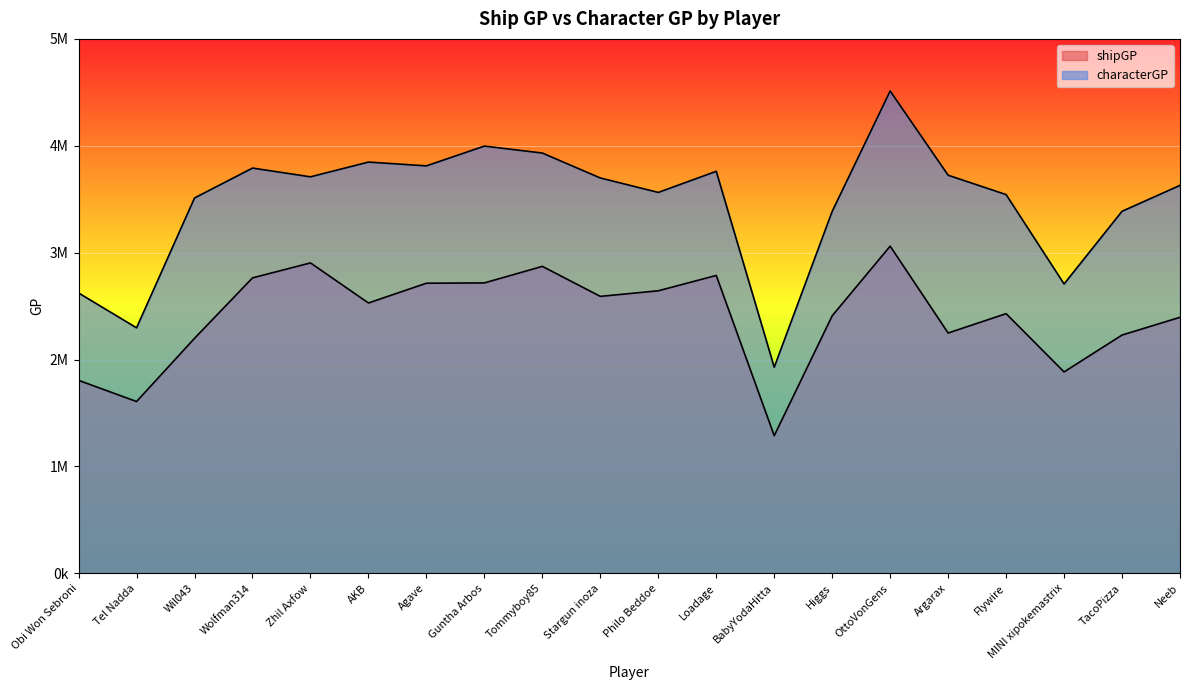

True or false: shipGP and characterGP cross at least once.

False